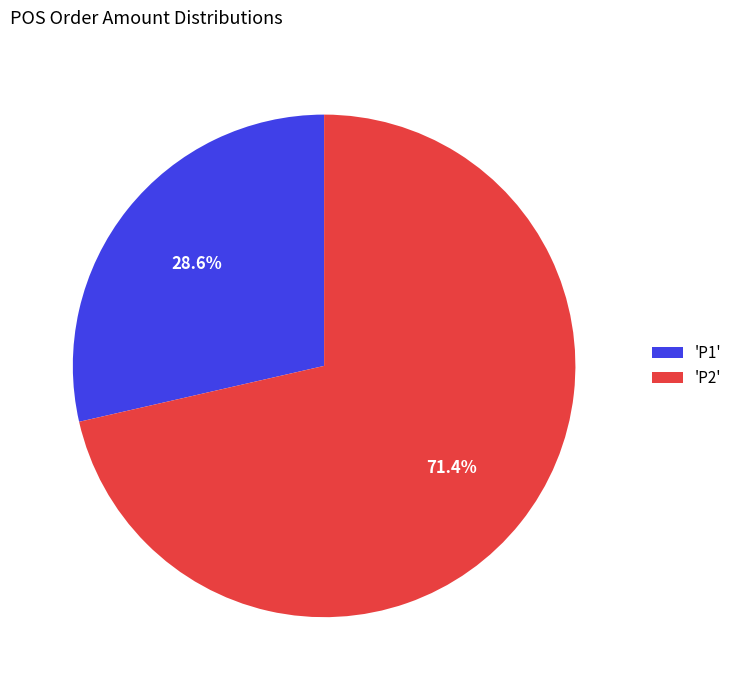

Is there any slice that represents more than half of the pie?

Yes